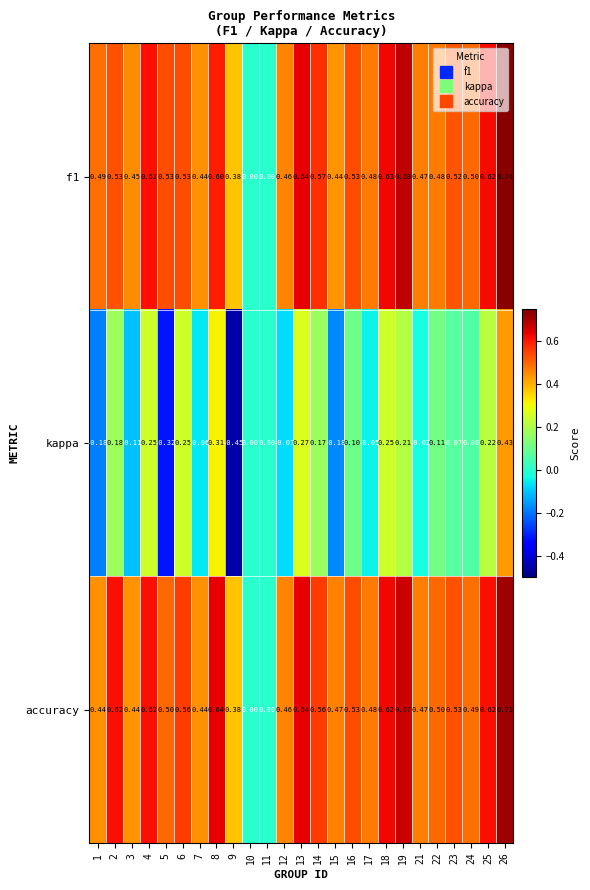

Which series changed the most between 7 and 15?

kappa